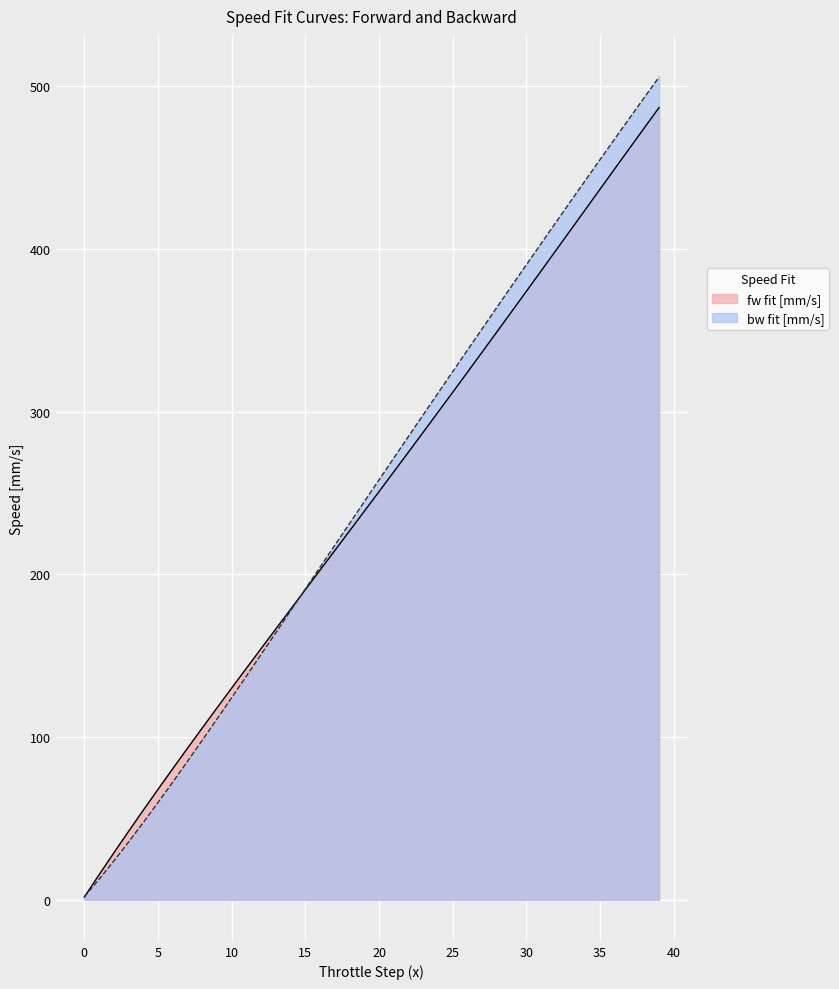

Rank the series by their average value, from highest to lowest.

bw fit [mm/s], fw fit [mm/s]